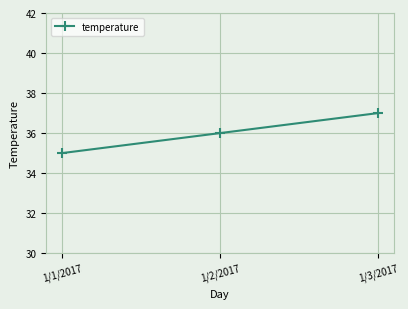

What position from the right is 1/1/2017?

3